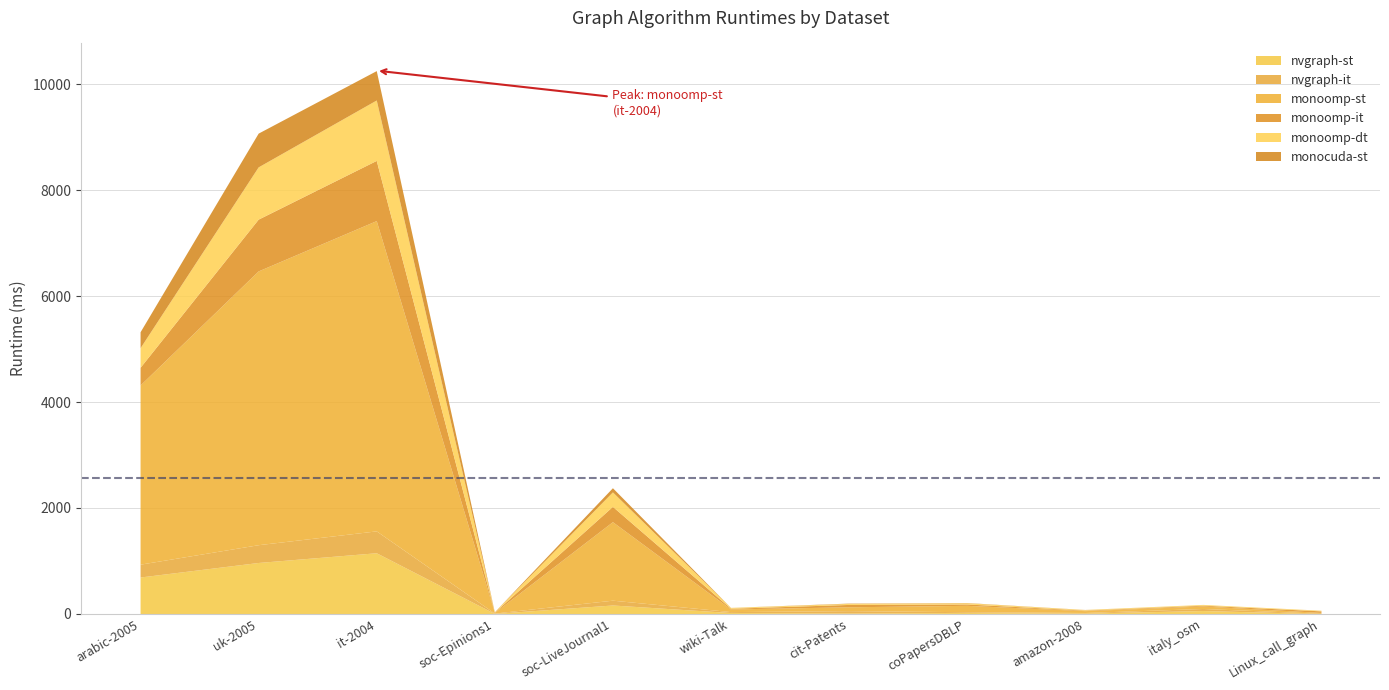

What value does the monocuda-st series have at arabic-2005?

301.1